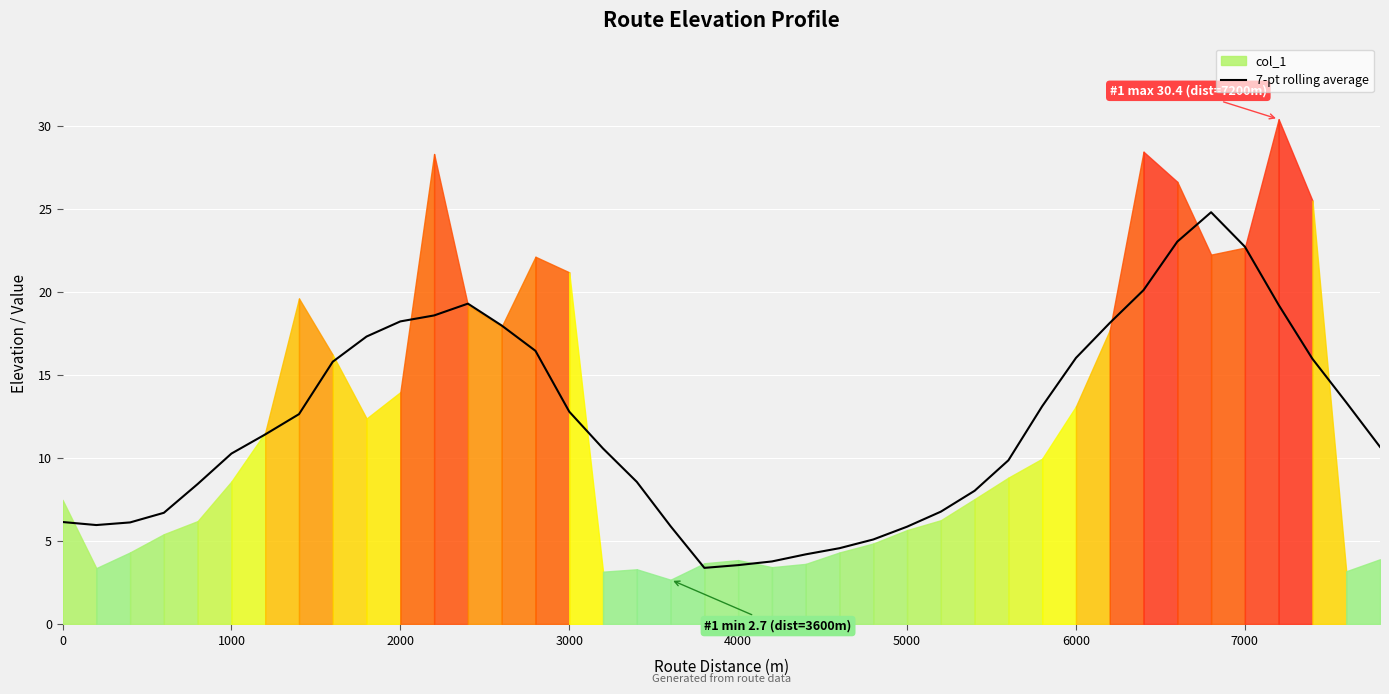

Is it true that the value at 4000 is 5.3?

False